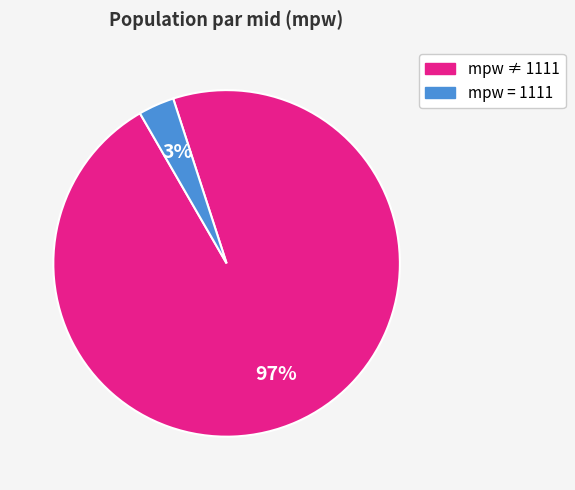

Does any single category account for the majority?

Yes